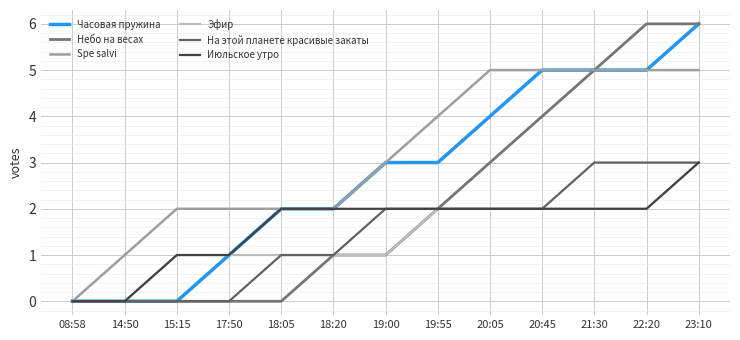

What is the sum of all Эфир values?

18